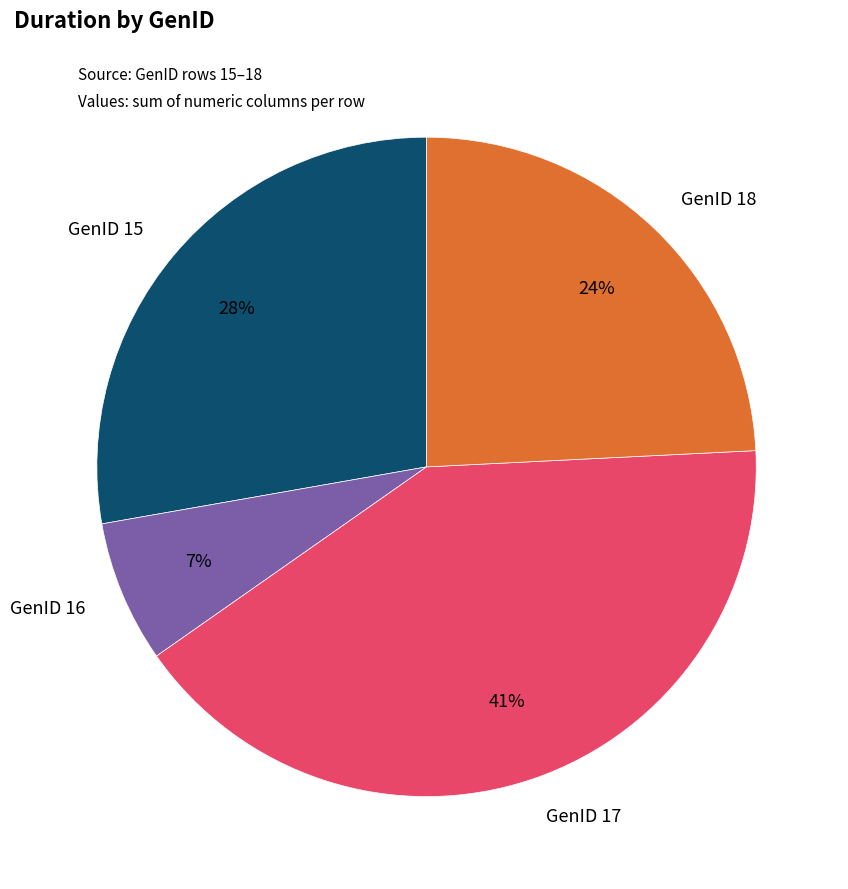

Rank the categories by value from highest to lowest.

GenID 17, GenID 15, GenID 18, GenID 16